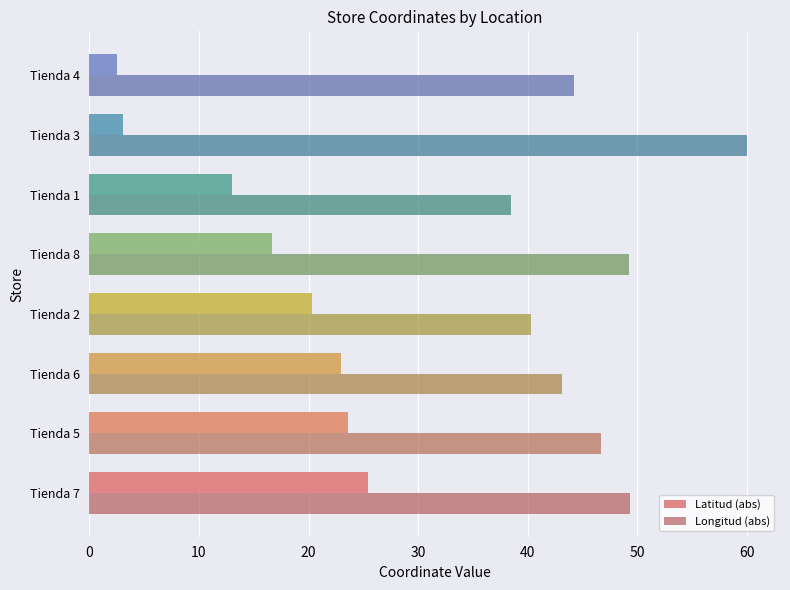

How many distinct data groups are displayed?

2